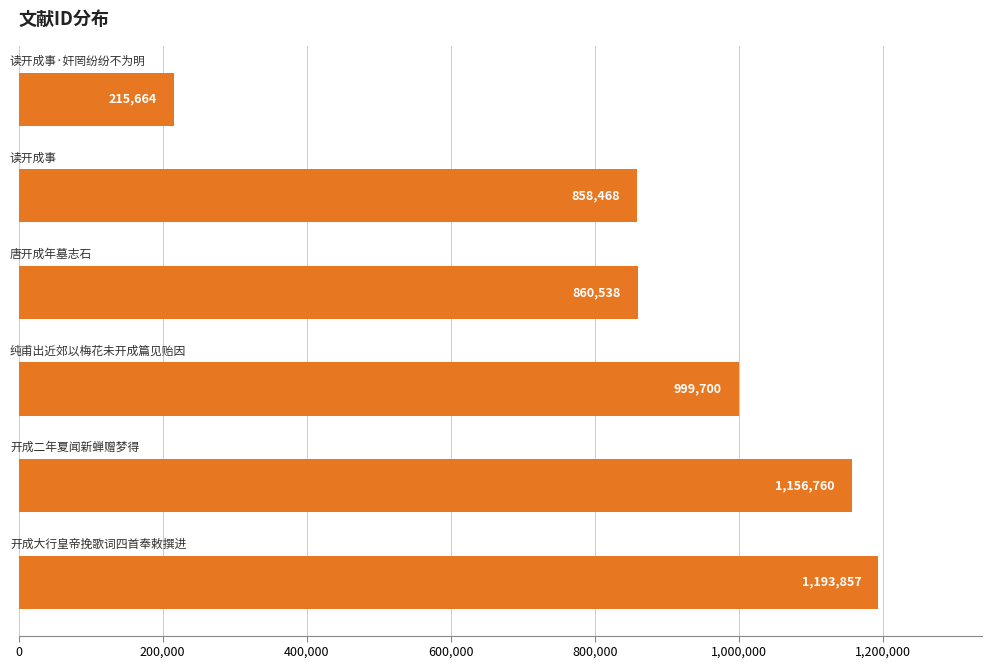

What is the minimum value shown in the chart?

215664